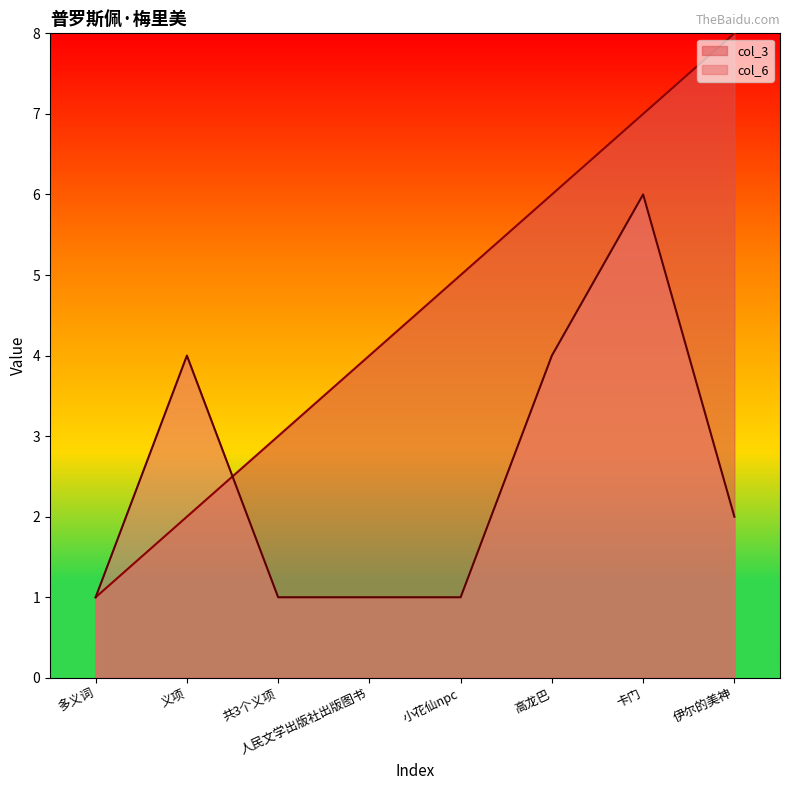

What is the spread (max minus min) of values at 小花仙npc?

4